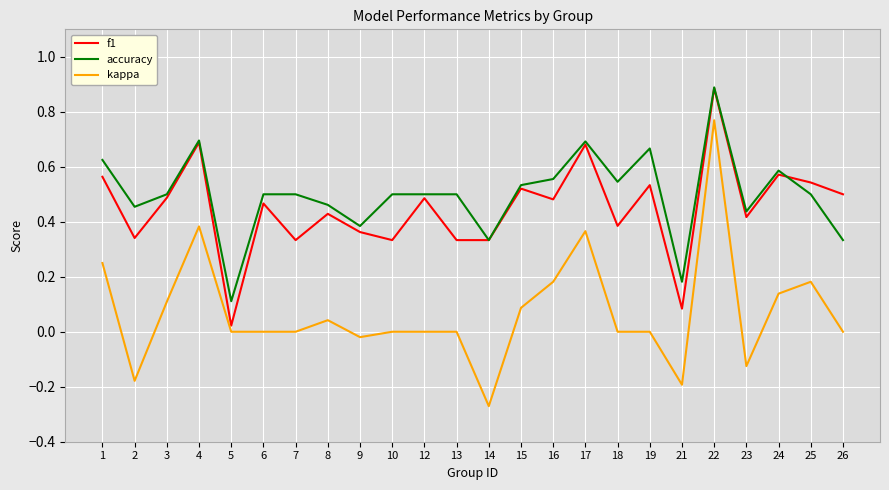

Which series changed the most between 1 and 15?

kappa